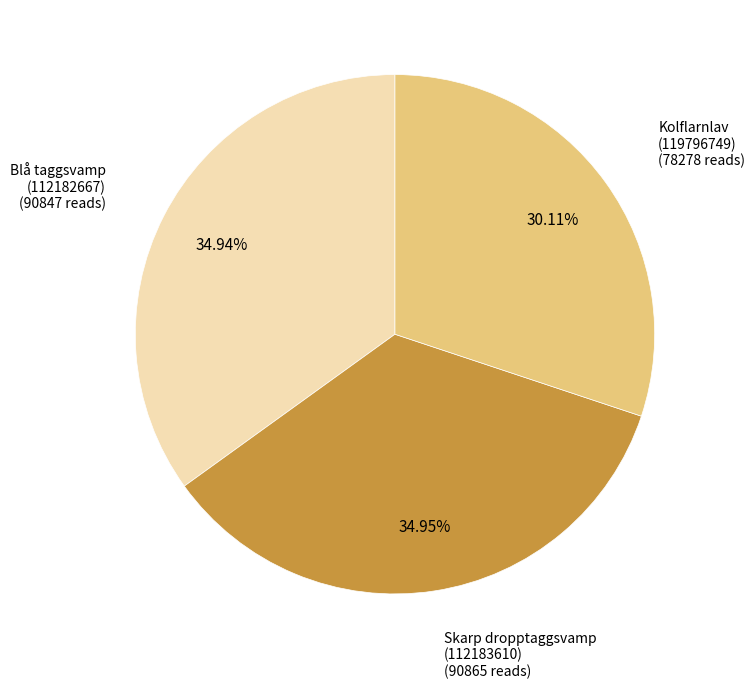

Is there any slice that represents more than half of the pie?

No